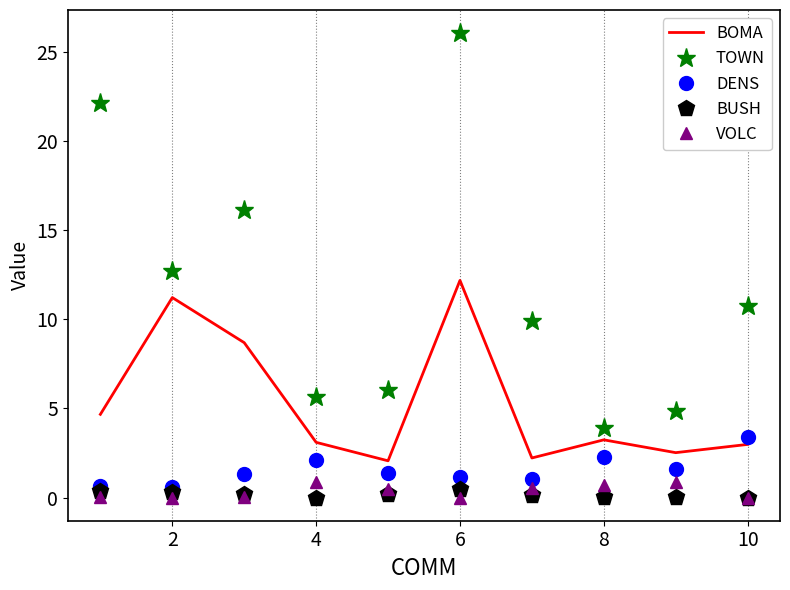

What is the difference between the maximum and second lowest values in the TOWN series?

21.2